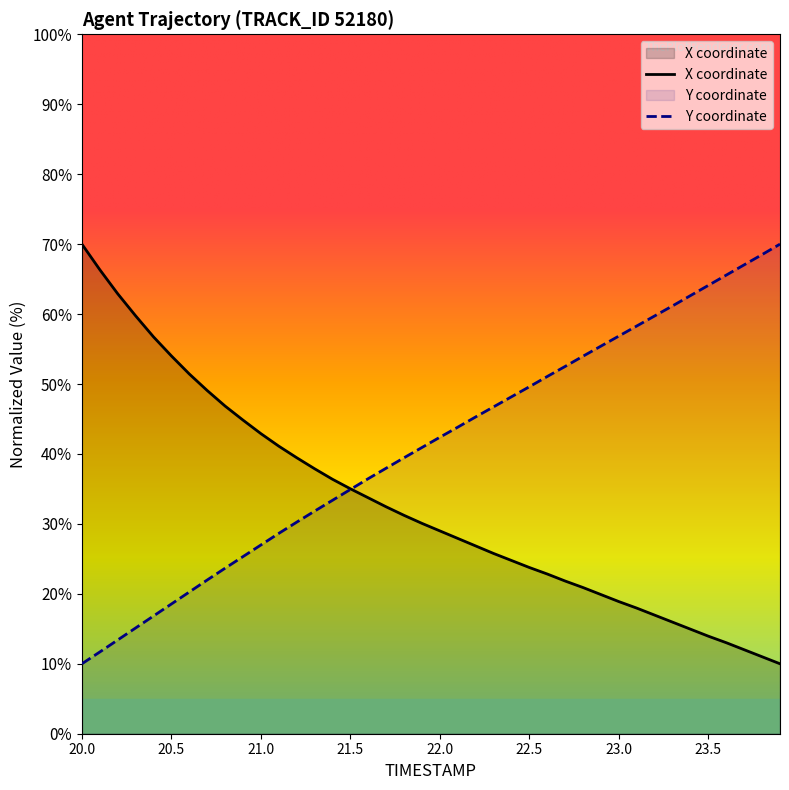

Reading right to left, extract all data points from this chart.

X: 10.0	11.0	12.0	13.0	13.9	14.9	15.9	17.0	18.0	18.9	19.9	20.9	21.8	22.8	23.8	24.8	25.8	26.8	27.9	29.0	30.1	31.2	32.4	33.7	35.0	36.4	37.9	39.5	41.1	42.9	44.8	46.8	49.1	51.4	54.0	56.7	59.7	62.9	66.3	70.0
Y: 70.0	68.5	67.0	65.6	64.1	62.6	61.2	59.7	58.3	56.9	55.4	54.0	52.5	51.1	49.6	48.2	46.7	45.3	43.8	42.4	40.9	39.5	38.0	36.5	34.9	33.4	31.8	30.2	28.6	27.0	25.3	23.7	22.0	20.3	18.5	16.8	15.1	13.4	11.7	10.0